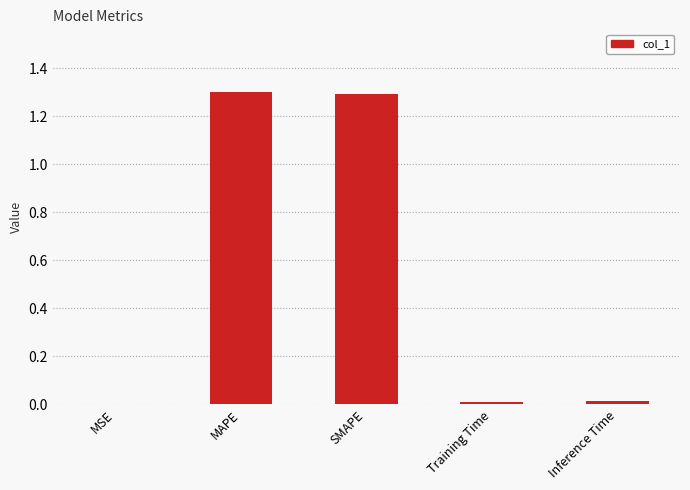

Which has a higher value, MAPE or Training Time?

MAPE